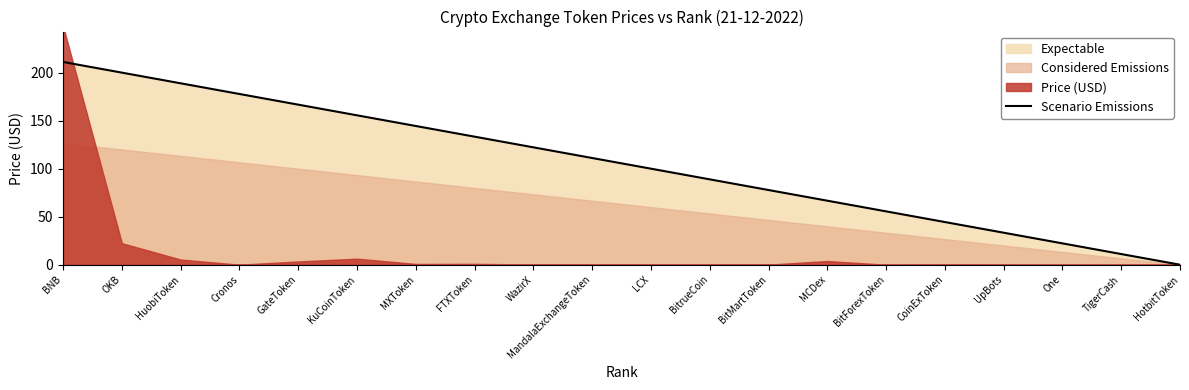

What value does the data have at KuCoinToken?

155.8